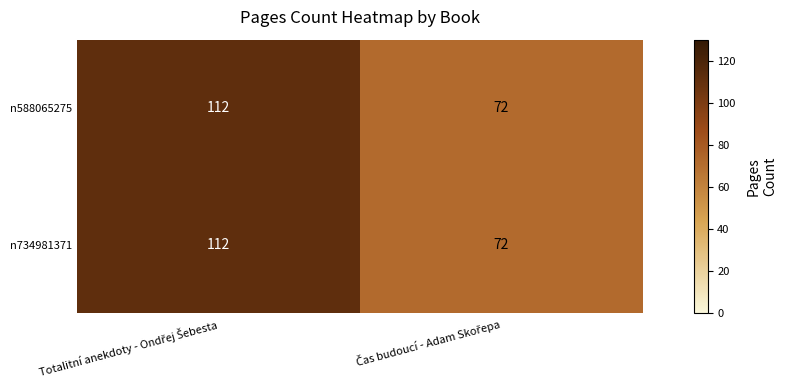

What is the difference between the maximum and minimum values in the n588065275 series?

40